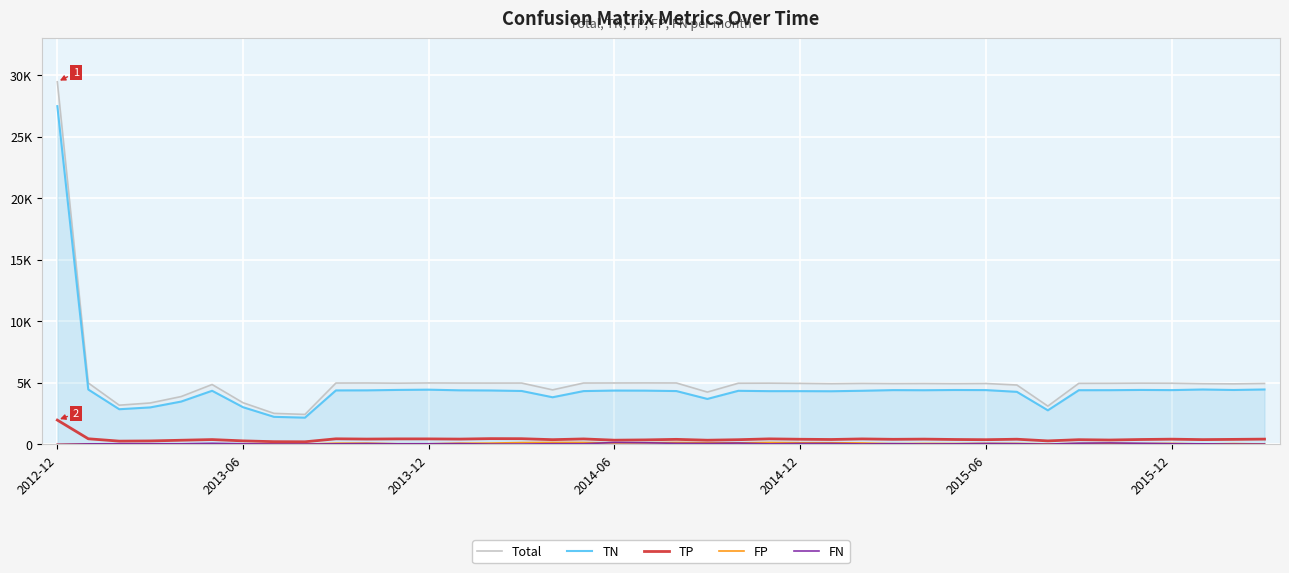

Rank the categories by Total value from highest to lowest.

2012-12, 19, 2013-06, 12, 10, 18, 20, 17, 9, 13, 15, 14, 23, 35, 11, 36, 22, 34, 33, 24, 26, 39, 28, 30, 27, 29, 25, 37, 38, 2015-06, 31, 16, 21, 2014-12, 2015-12, 2014-06, 2013-12, 32, 7, 8